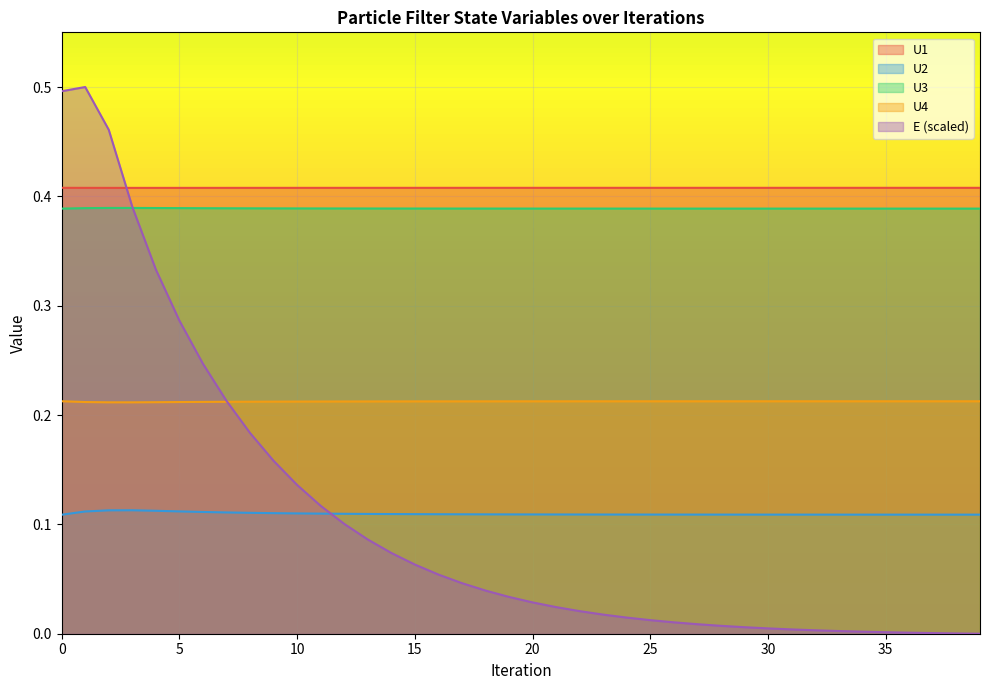

Reading right to left, extract all data points from this chart.

U1: 0.4	0.4	0.4	0.4	0.4	0.4	0.4	0.4	0.4	0.4	0.4	0.4	0.4	0.4	0.4	0.4	0.4	0.4	0.4	0.4	0.4	0.4	0.4	0.4	0.4	0.4	0.4	0.4	0.4	0.4	0.4	0.4	0.4	0.4	0.4	0.4	0.4	0.4	0.4	0.4
U2: 0.1	0.1	0.1	0.1	0.1	0.1	0.1	0.1	0.1	0.1	0.1	0.1	0.1	0.1	0.1	0.1	0.1	0.1	0.1	0.1	0.1	0.1	0.1	0.1	0.1	0.1	0.1	0.1	0.1	0.1	0.1	0.1	0.1	0.1	0.1	0.1	0.1	0.1	0.1	0.1
U3: 0.4	0.4	0.4	0.4	0.4	0.4	0.4	0.4	0.4	0.4	0.4	0.4	0.4	0.4	0.4	0.4	0.4	0.4	0.4	0.4	0.4	0.4	0.4	0.4	0.4	0.4	0.4	0.4	0.4	0.4	0.4	0.4	0.4	0.4	0.4	0.4	0.4	0.4	0.4	0.4
U4: 0.2	0.2	0.2	0.2	0.2	0.2	0.2	0.2	0.2	0.2	0.2	0.2	0.2	0.2	0.2	0.2	0.2	0.2	0.2	0.2	0.2	0.2	0.2	0.2	0.2	0.2	0.2	0.2	0.2	0.2	0.2	0.2	0.2	0.2	0.2	0.2	0.2	0.2	0.2	0.2
E: 0.0	0.0	0.0	0.0	0.0	0.0	0.0	0.0	0.0	0.0	0.0	0.0	0.0	0.0	0.0	0.0	0.0	0.0	0.0	0.0	0.0	0.0	0.0	0.1	0.1	0.1	0.1	0.1	0.1	0.1	0.2	0.2	0.2	0.2	0.3	0.3	0.4	0.5	0.5	0.5